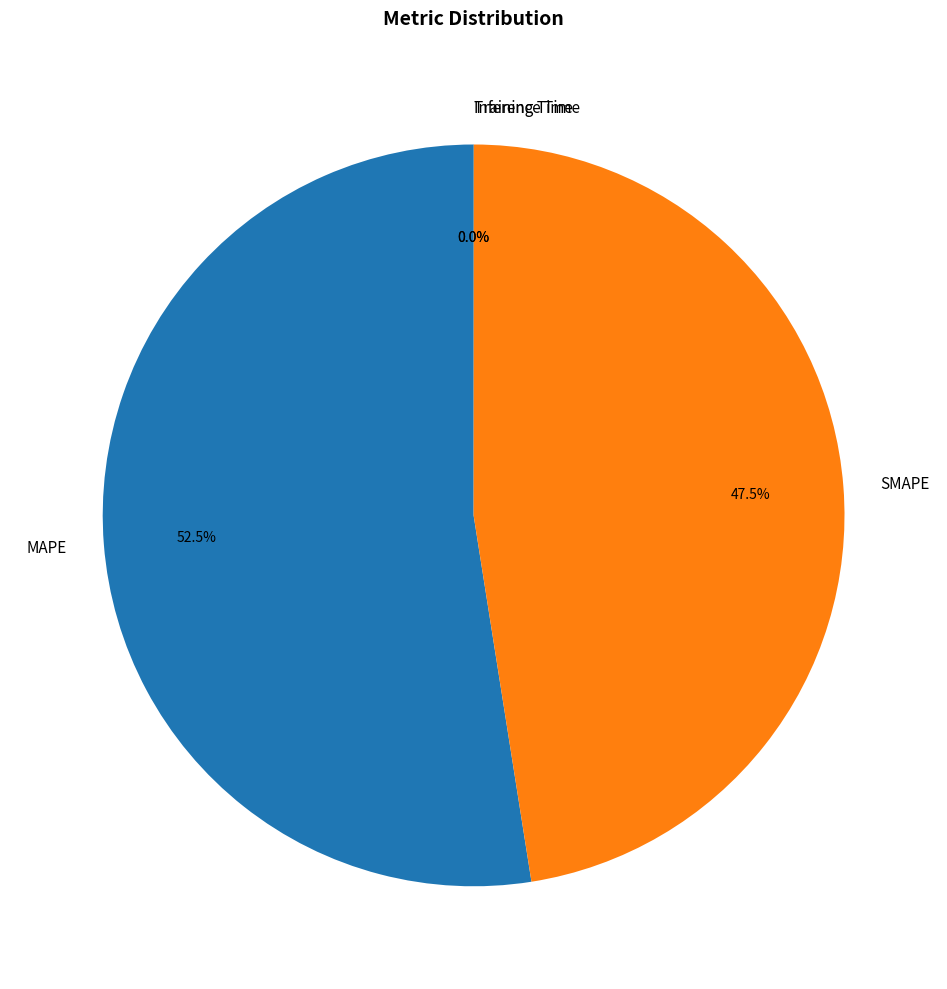

Does MAPE represent more than half of the total?

Yes